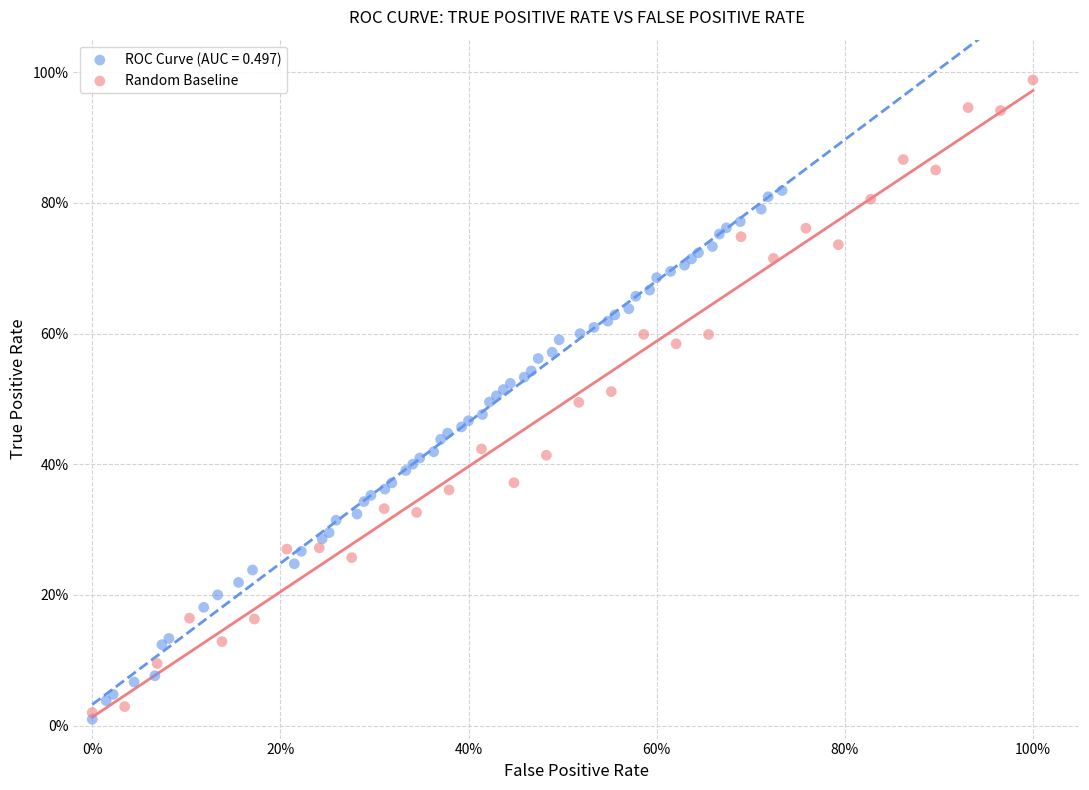

What are all the series names shown in the legend?

ROC Curve (AUC = 0.497), Random Baseline